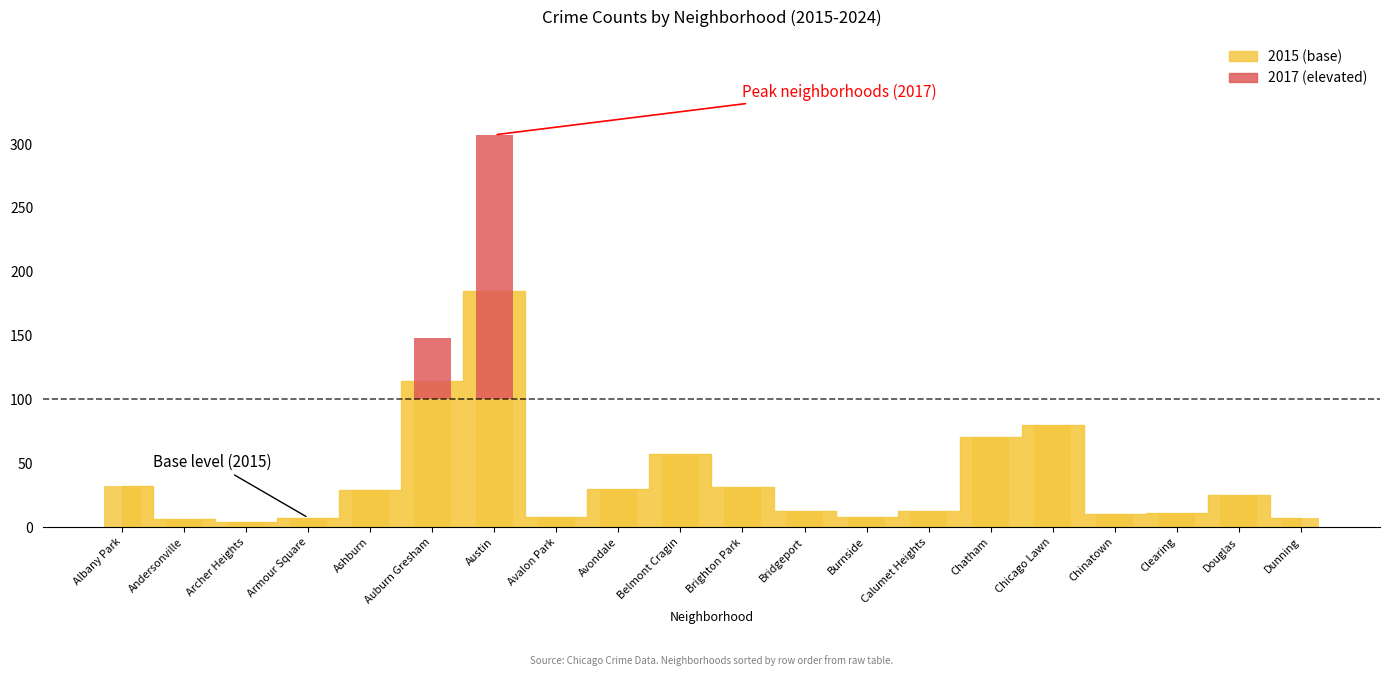

How many data points in 2015 are less than 25?

10